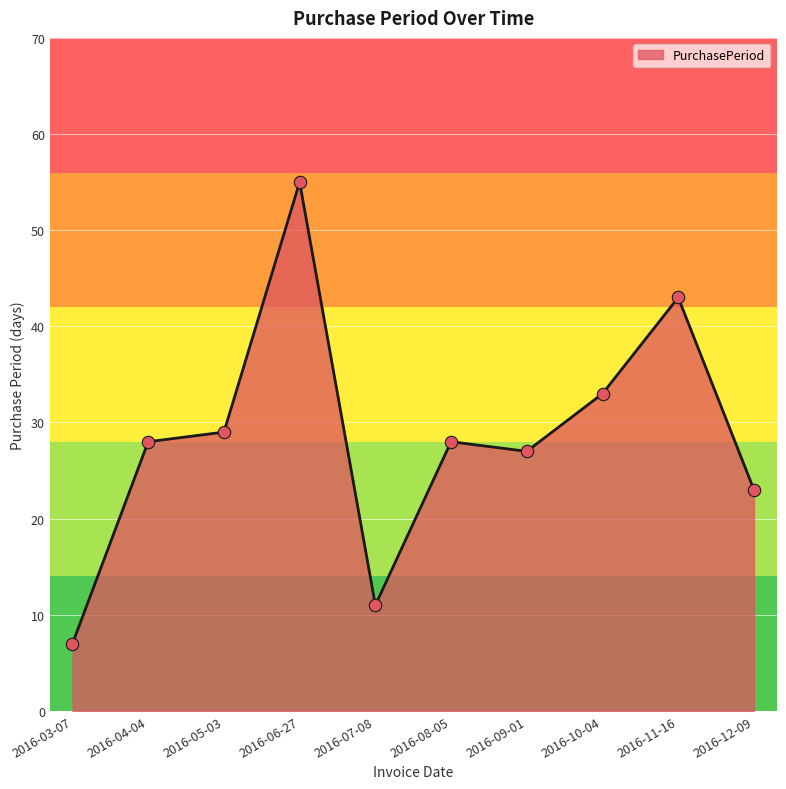

Which has a higher value, 2016-07-08 or 2016-10-04?

2016-10-04